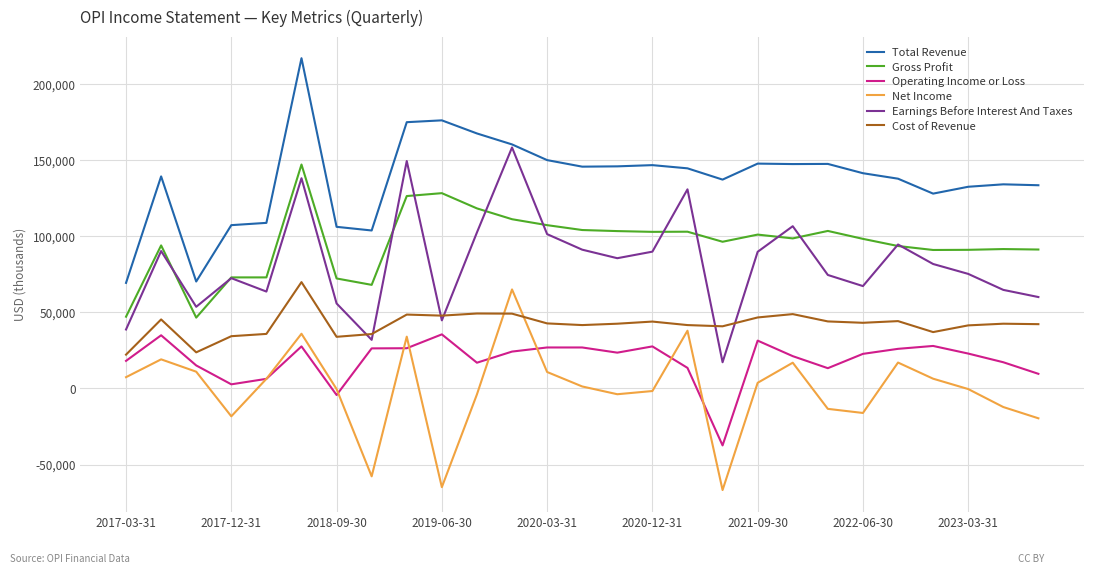

Which series has the largest total across all categories?

Total Revenue